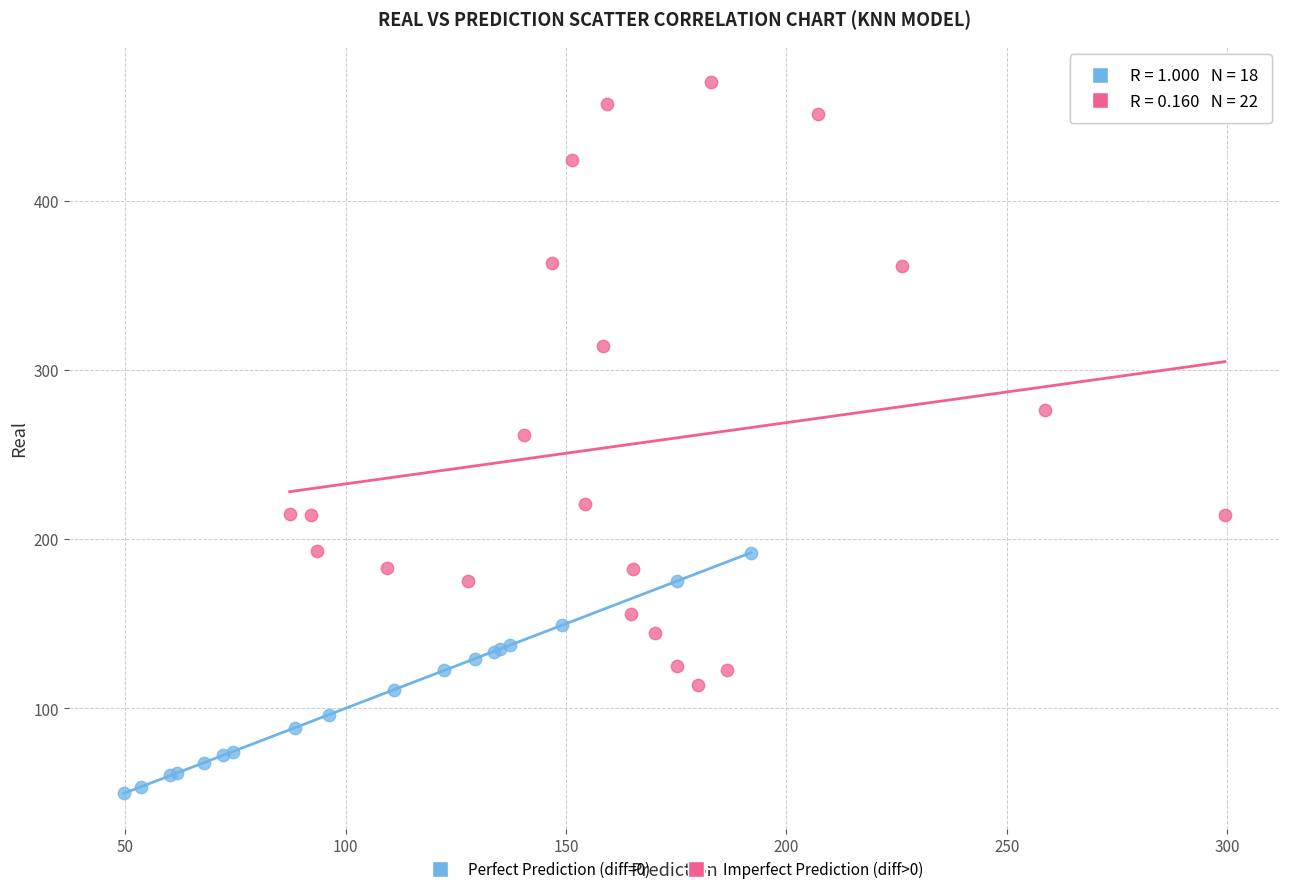

Which series has the widest spread of Y values?

Imperfect Prediction (diff>0)